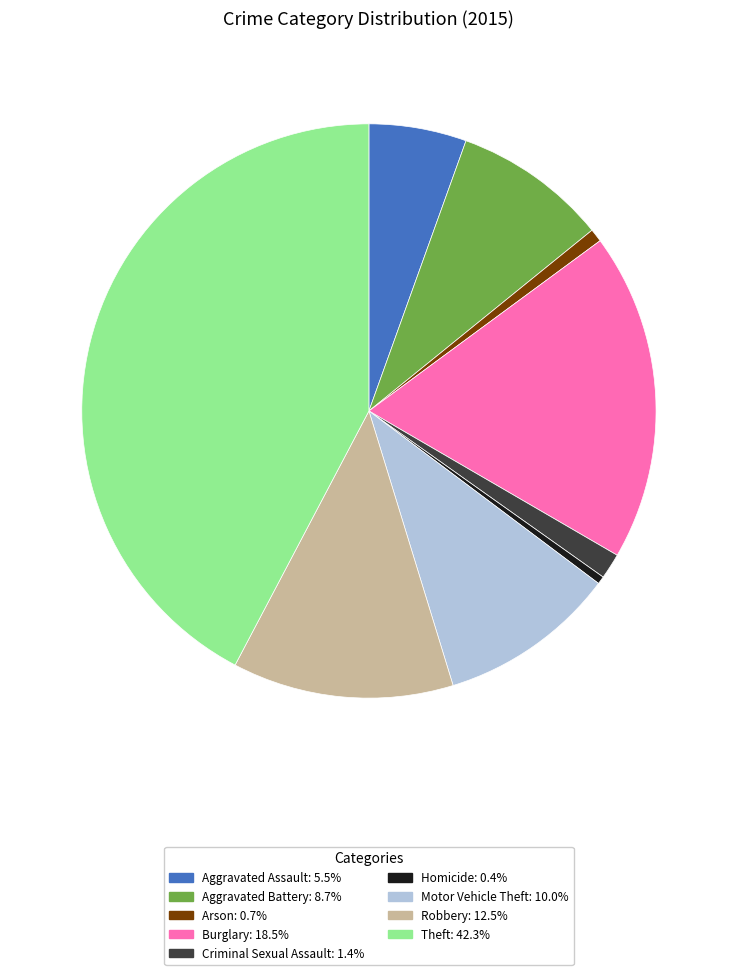

How many slices are in this pie chart?

9